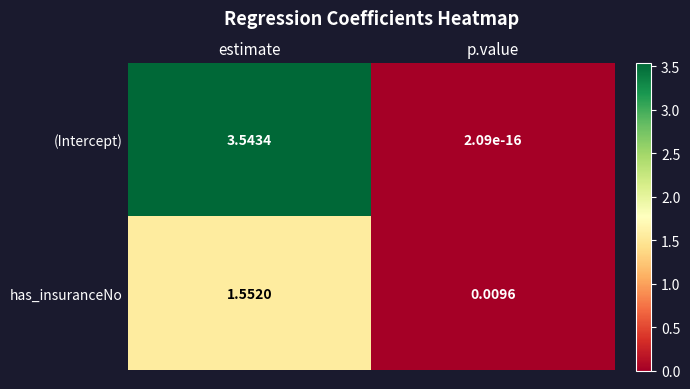

Where does the (Intercept) series first go above 3?

estimate